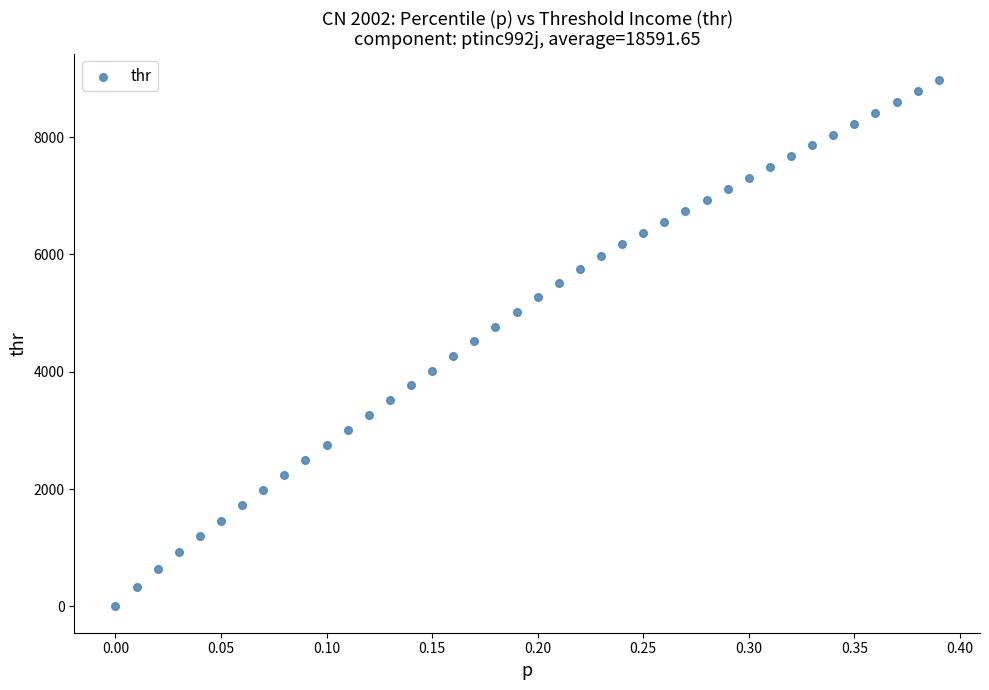

What is the range of X values (max minus min)?

0.4